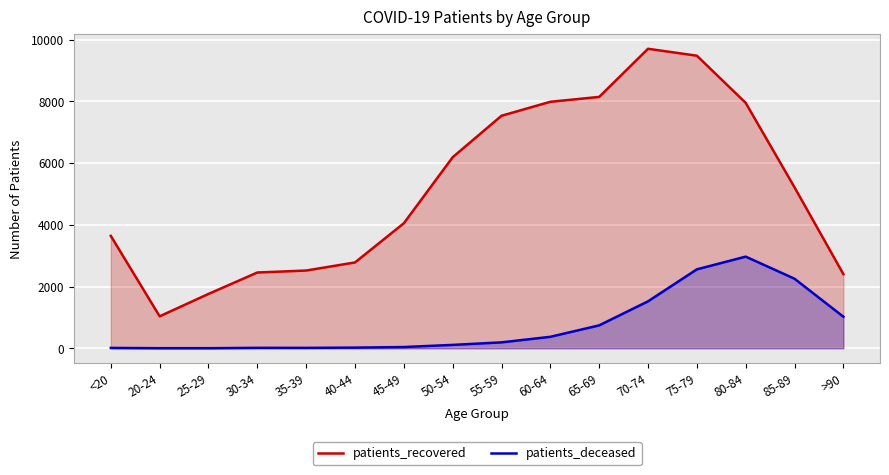

What is the difference between the maximum and minimum values in the patients_recovered series?

8666